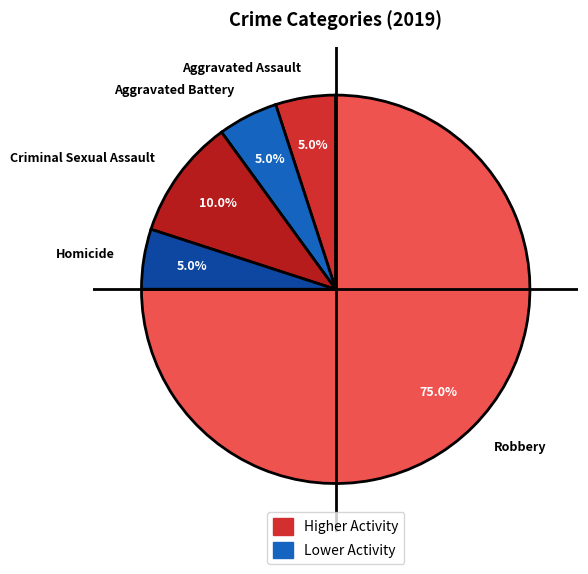

To the nearest percent, what is the average slice percentage?

20%